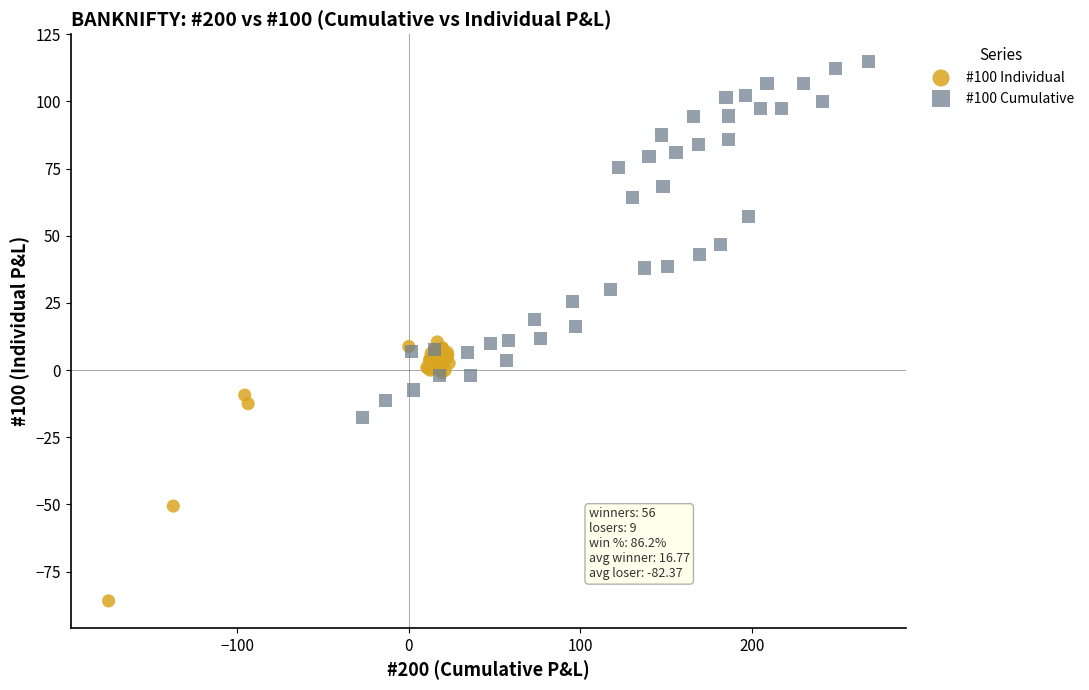

Which series has the widest spread of Y values?

#100 Cumulative